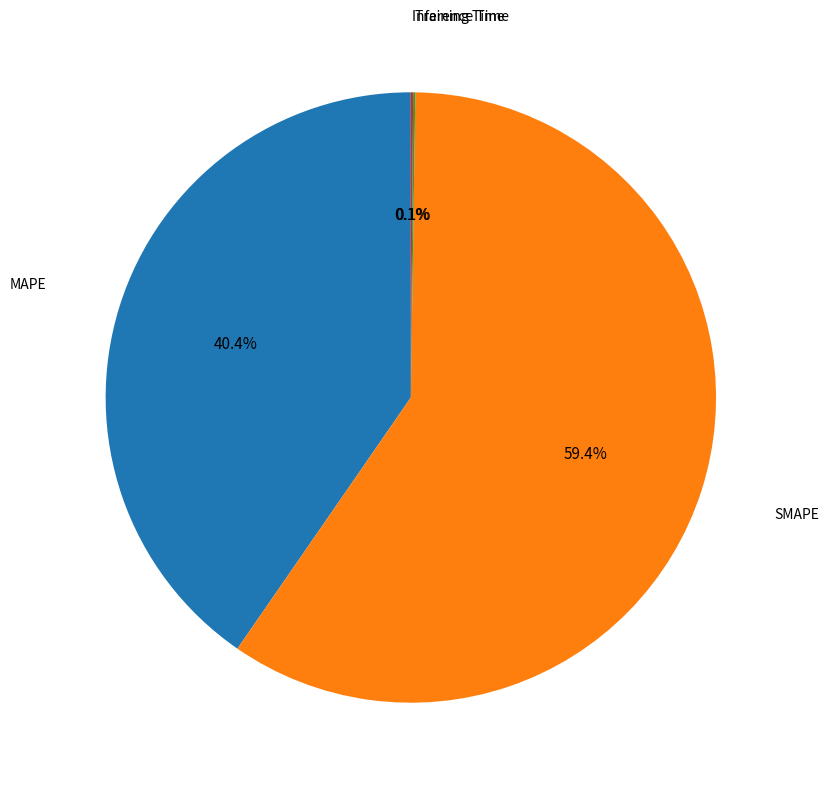

What portion of the pie excludes SMAPE?

40.6%